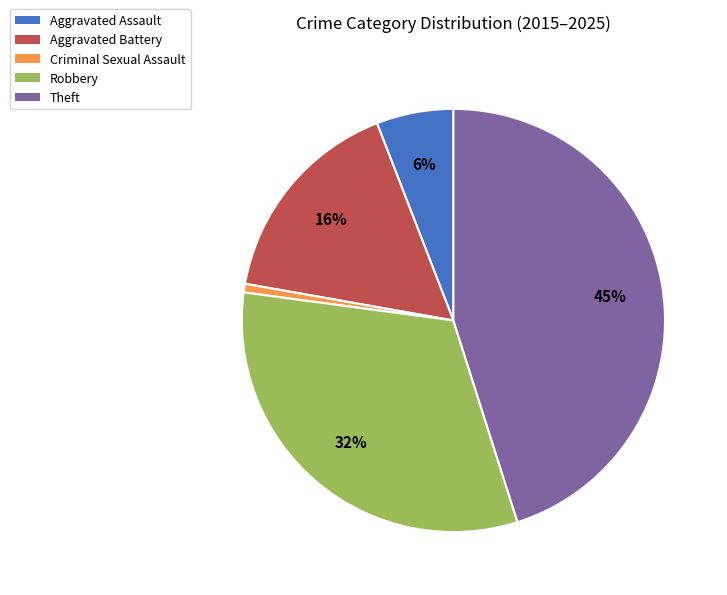

To the nearest percent, what is the combined percentage of Aggravated Battery and Robbery?

48%